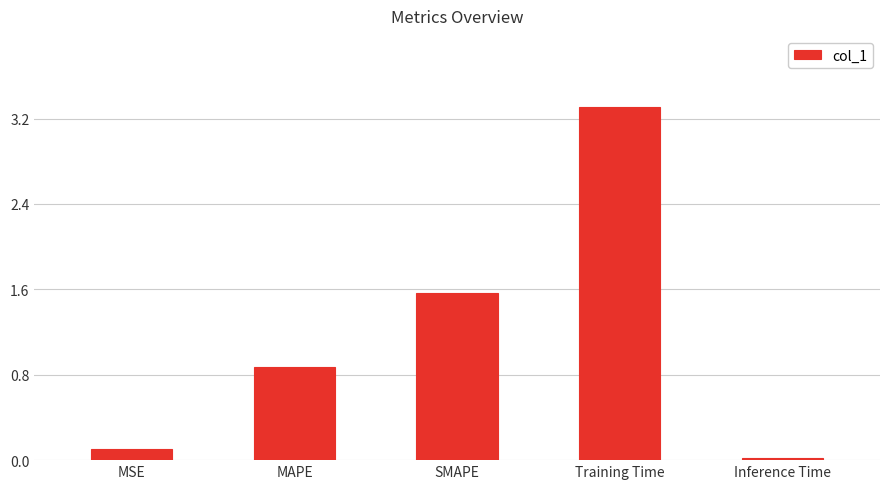

What is the label of the 4th bar from the right?

MAPE